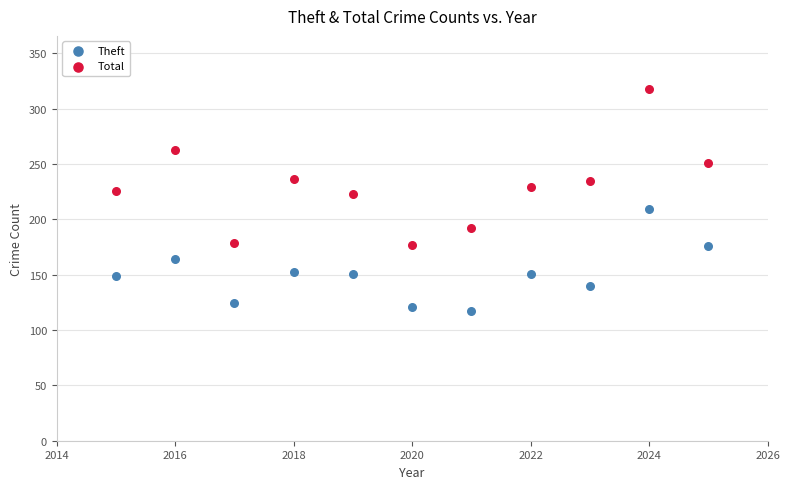

Which series has the widest spread of Y values?

Total